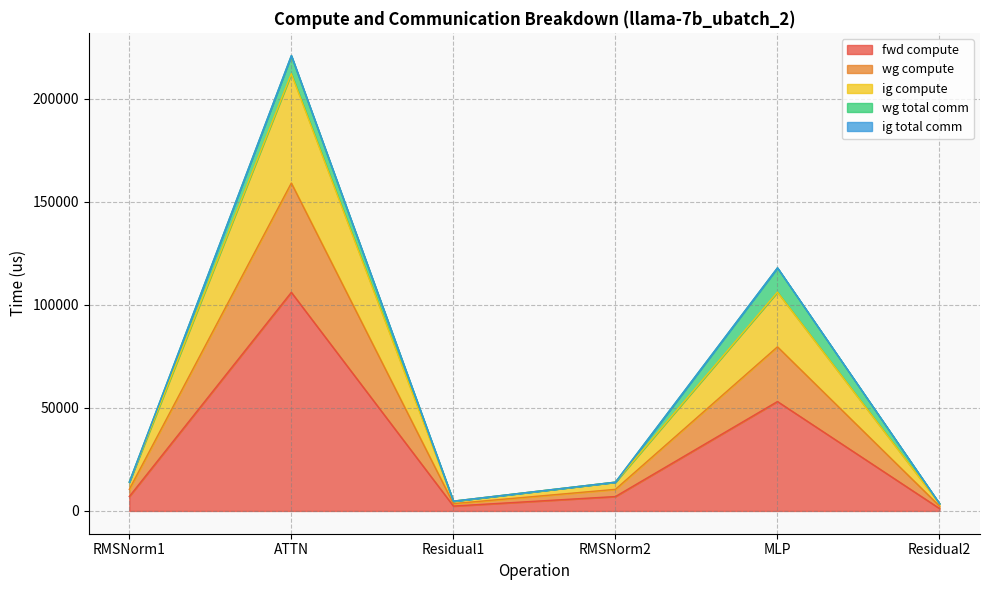

What is the difference between the highest and lowest values at Residual2?

2380.7